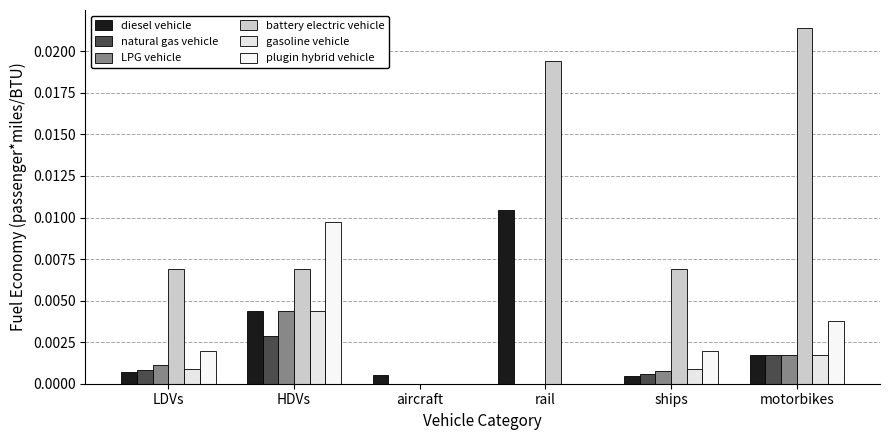

At which label does plugin hybrid vehicle reach its minimum?

aircraft